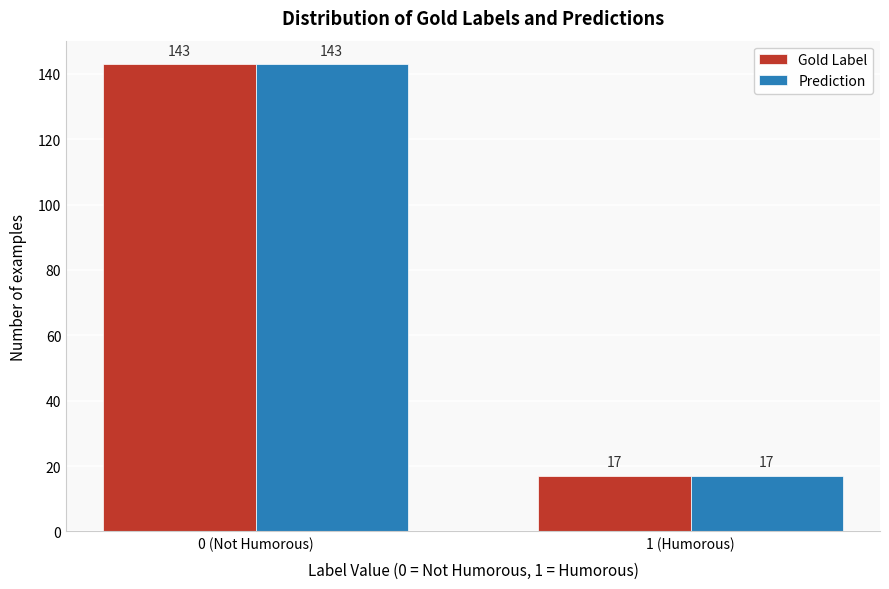

Reading left to right, extract all data points from this chart.

Gold Label: 143	17
Prediction: 143	17